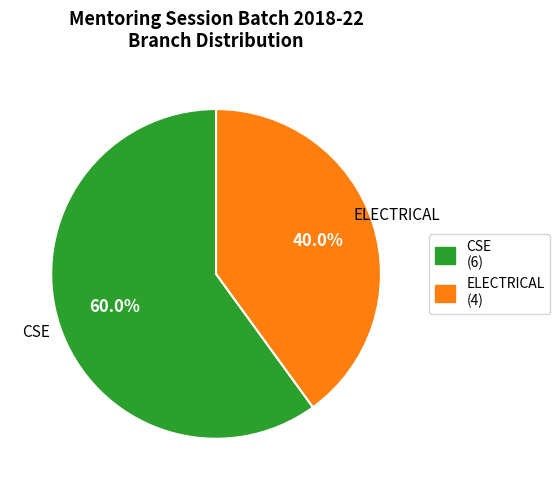

How many slices are in this pie chart?

2